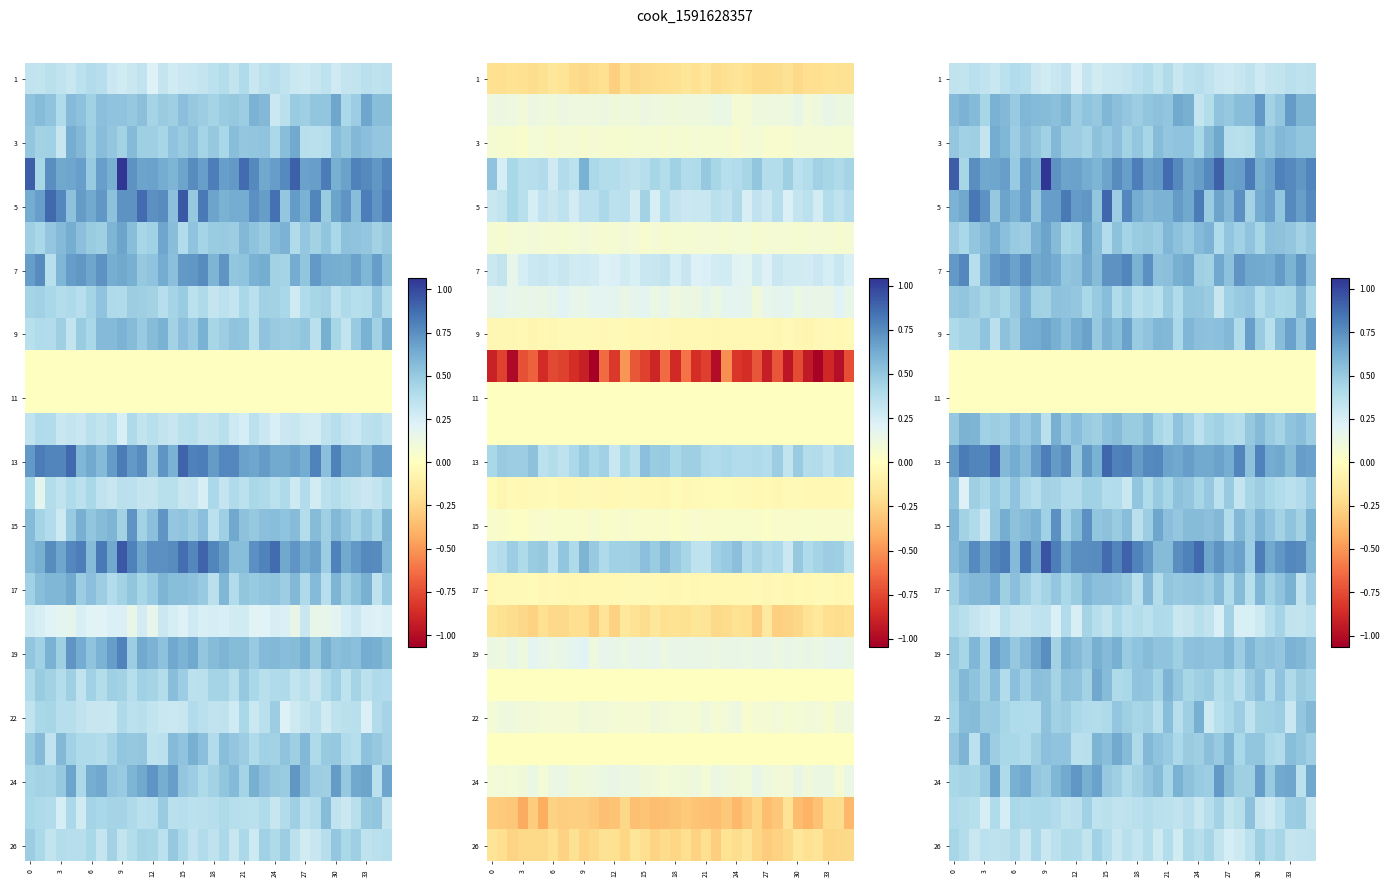

How many series are shown in this chart?

25